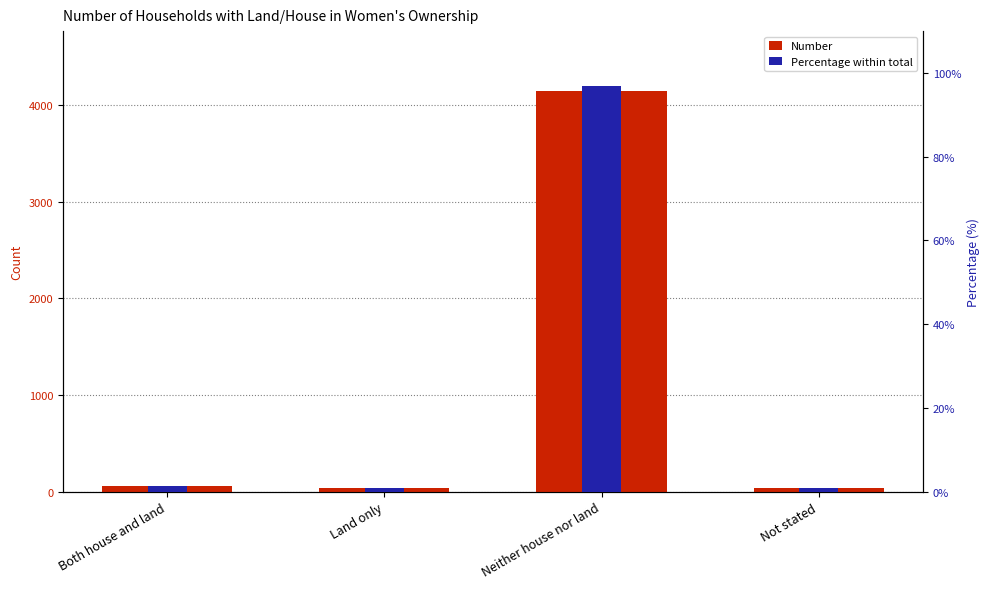

Read the Percentage within total value at Both house and land.

1.3